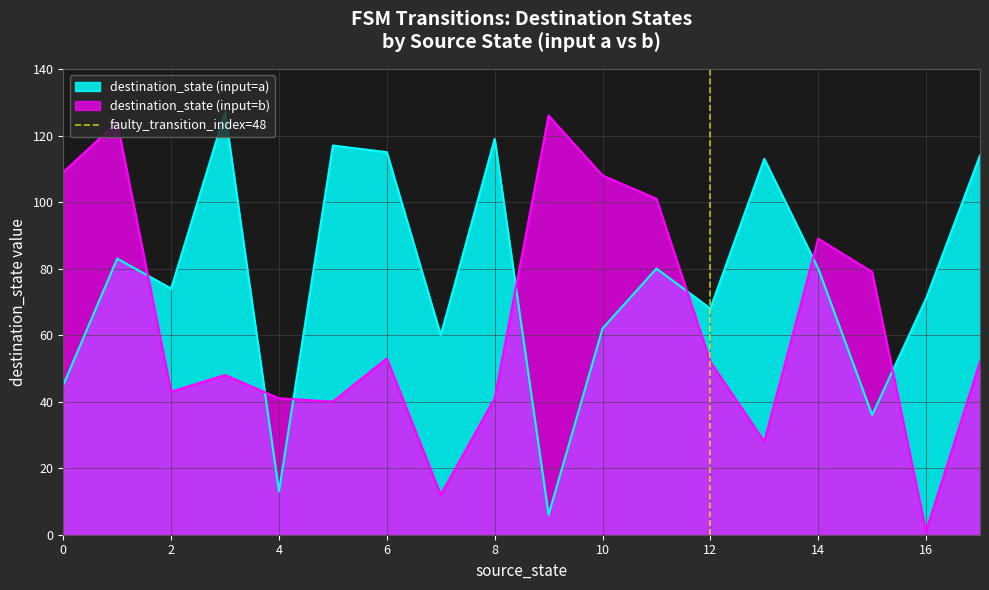

Count the values in the range 0 to 1.

2